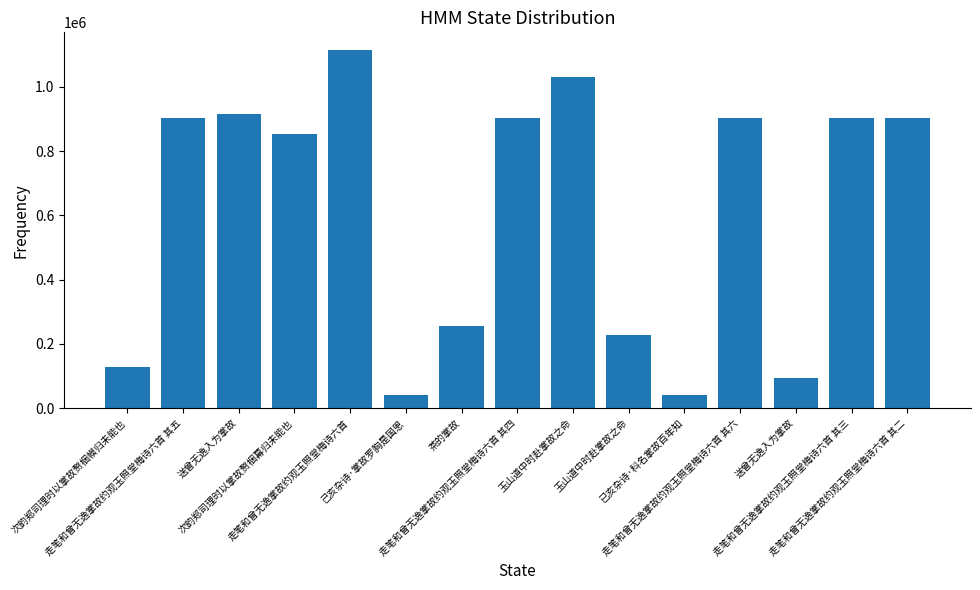

Is it true that the value at 走笔和曾无逸掌故约观玉照堂梅诗六首 其四 is 902576?

True